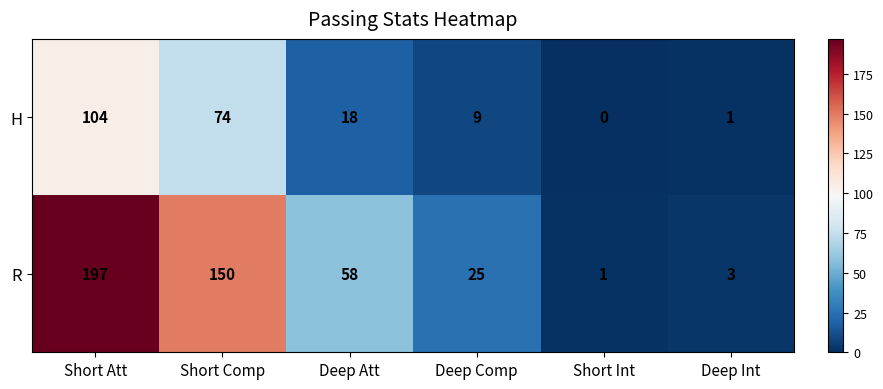

What is the approximate value of R at Deep Int?

3